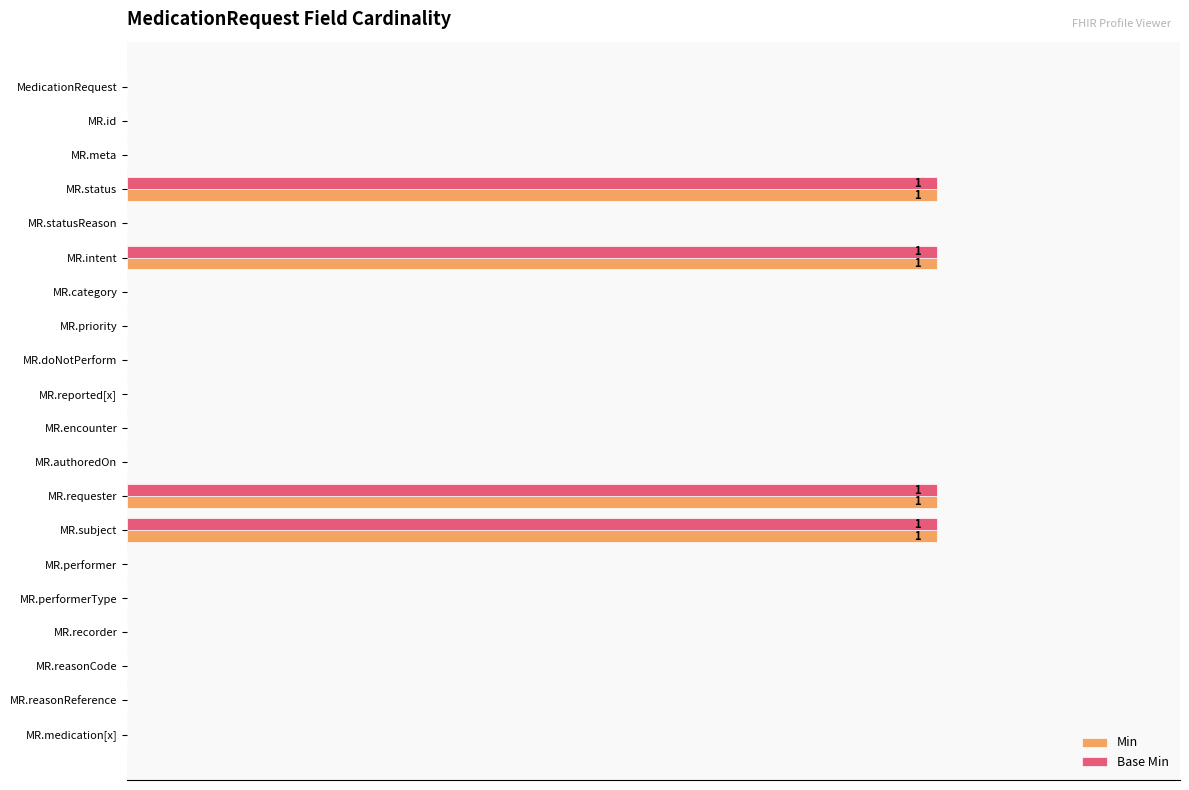

What are all the series names shown in the legend?

Min, Base Min